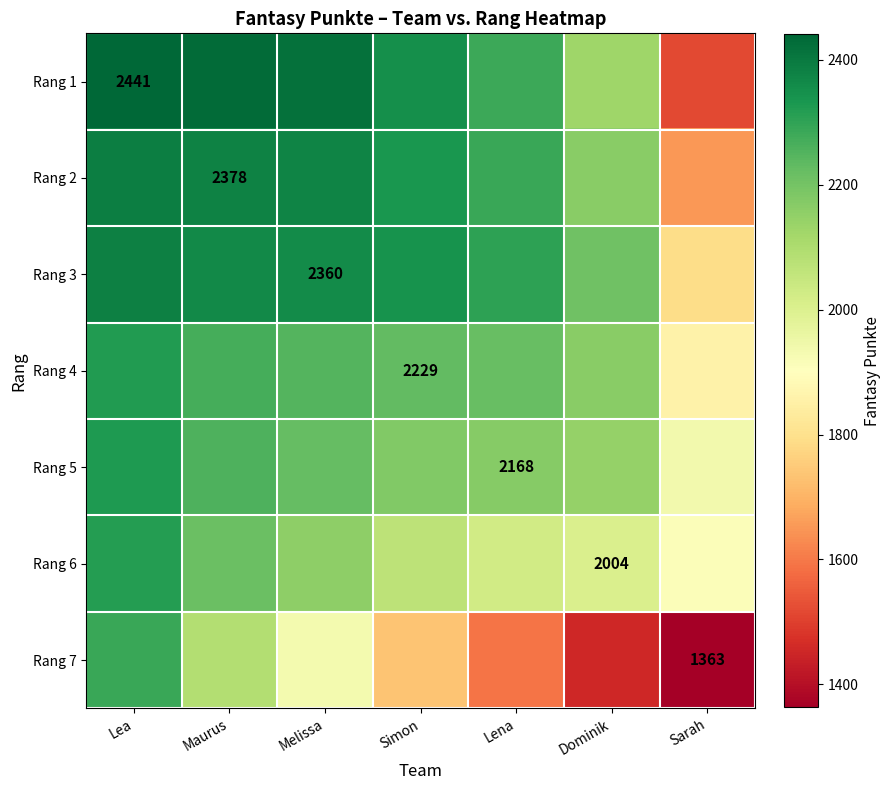

How many categories are shown in the chart?

7